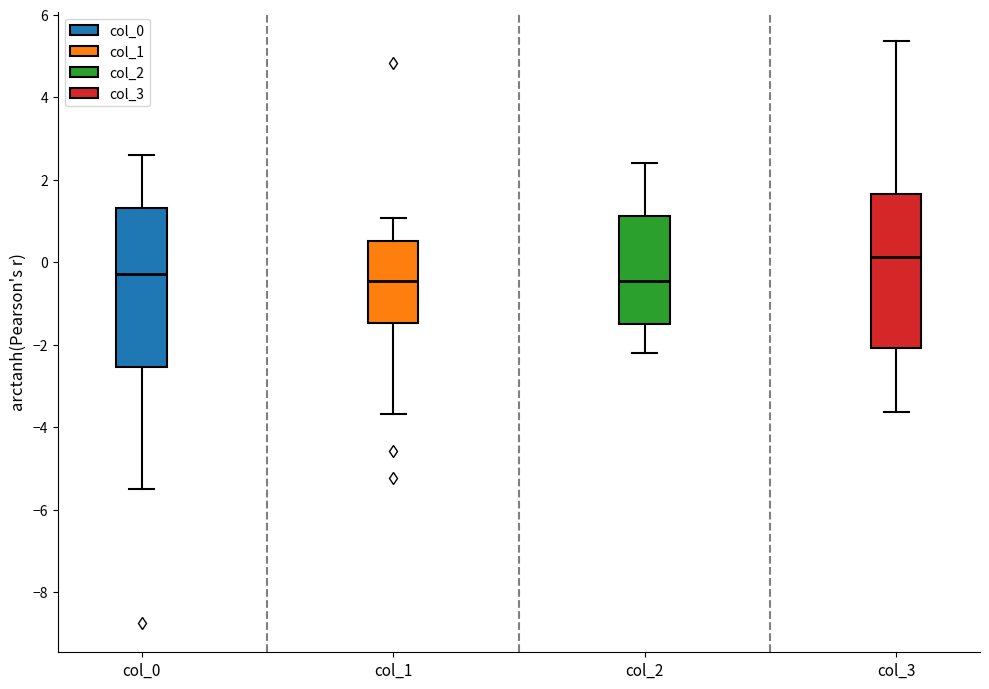

Reading left to right, transcribe this box plot: for each box, give where its median line is, the range the box spans, and where its two whiskers end, as read against the y-axis. The values are not printed on the chart, so give them approximately, as read against the axis.

col_0: median -0.2, box -2.6 to 1.4, whiskers -5.4 to 2.6
col_1: median -0.4, box -1.4 to 0.6, whiskers -3.6 to 1.0
col_2: median -0.4, box -1.4 to 1.2, whiskers -2.2 to 2.4
col_3: median 0.2, box -2.0 to 1.6, whiskers -3.6 to 5.4